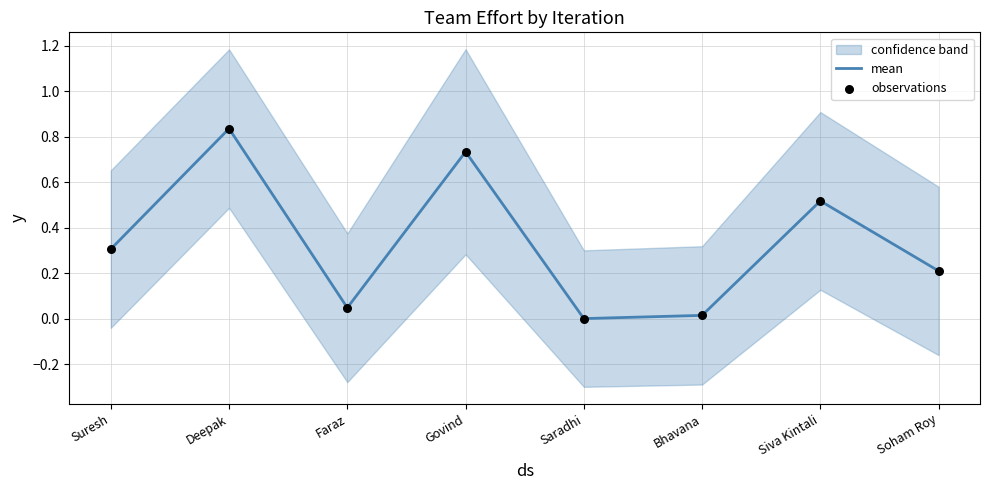

Which series contains the lowest Y value?

mean